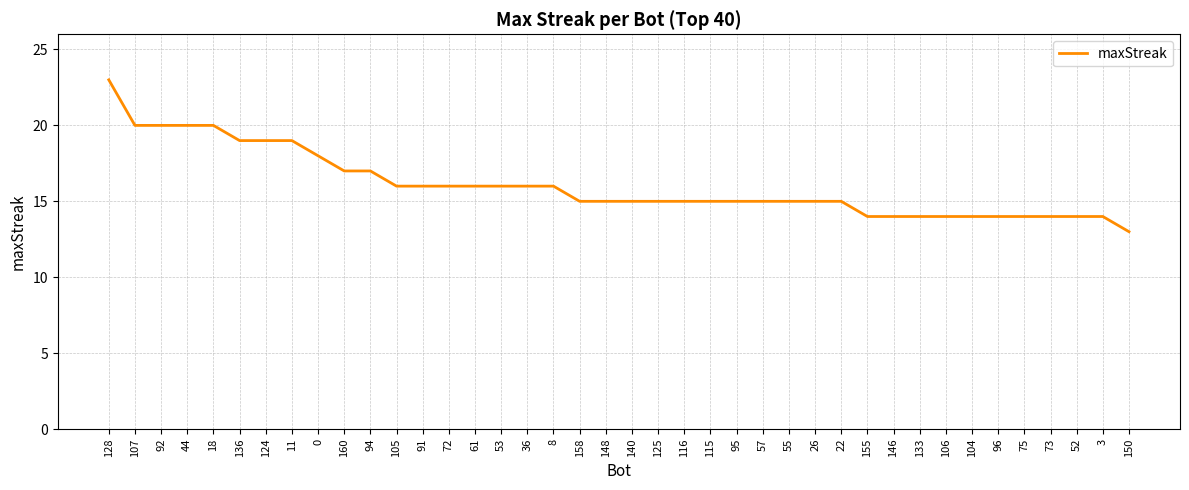

True or false: the data shows 7 at 72.

False